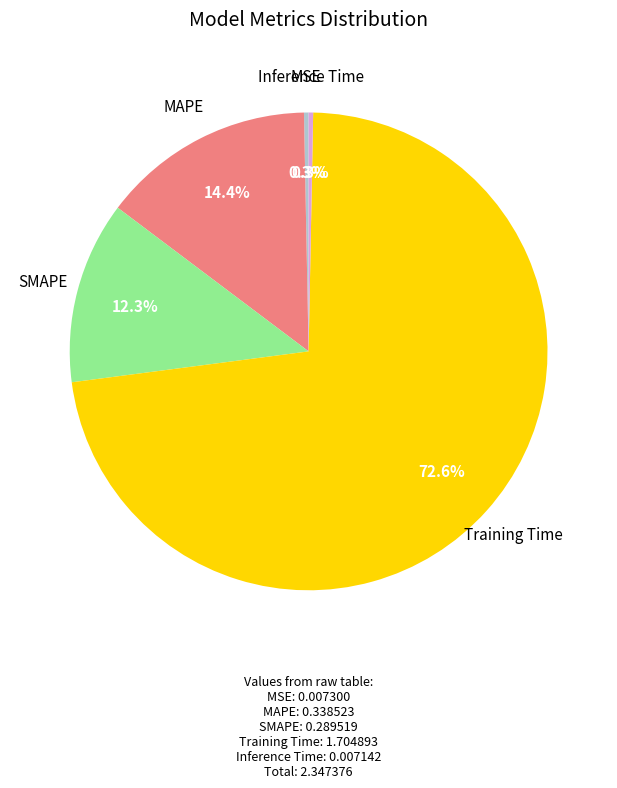

Does any single category account for the majority?

Yes